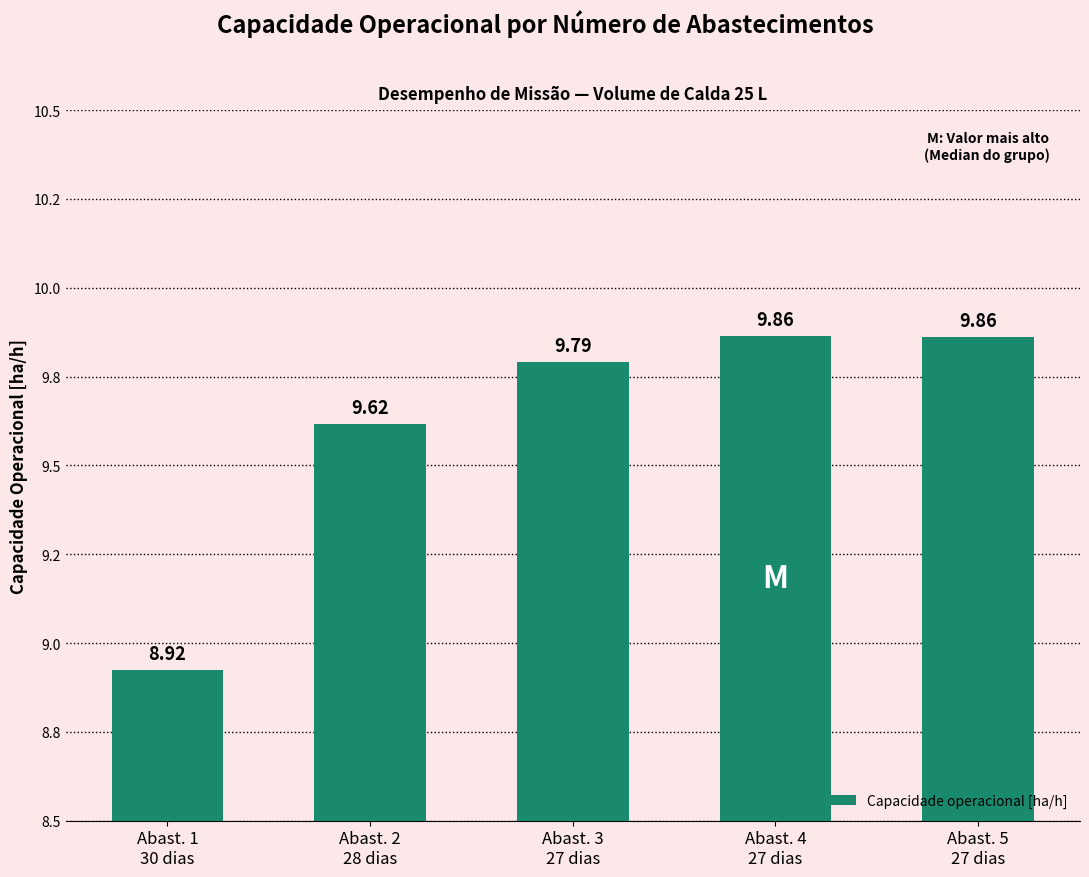

True or false: the data shows 13.4 at Abast. 1
30 dias.

False